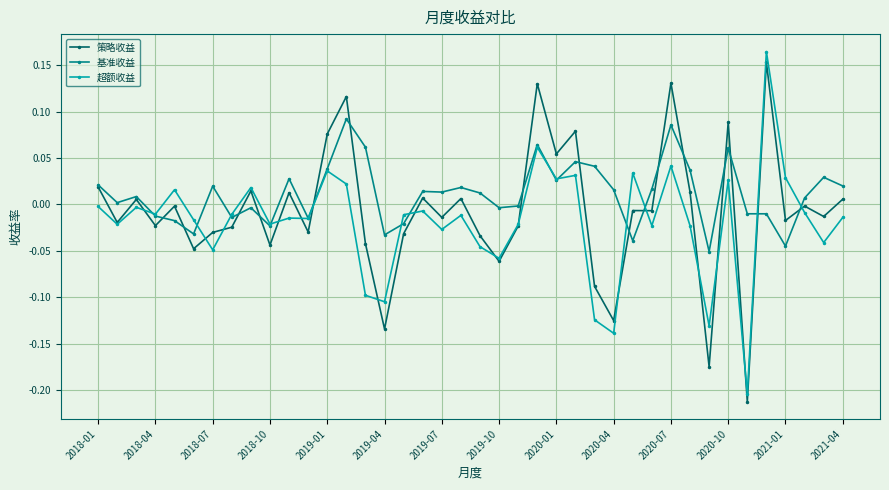

True or false: 超额收益 has more than 0 interior local peaks.

True